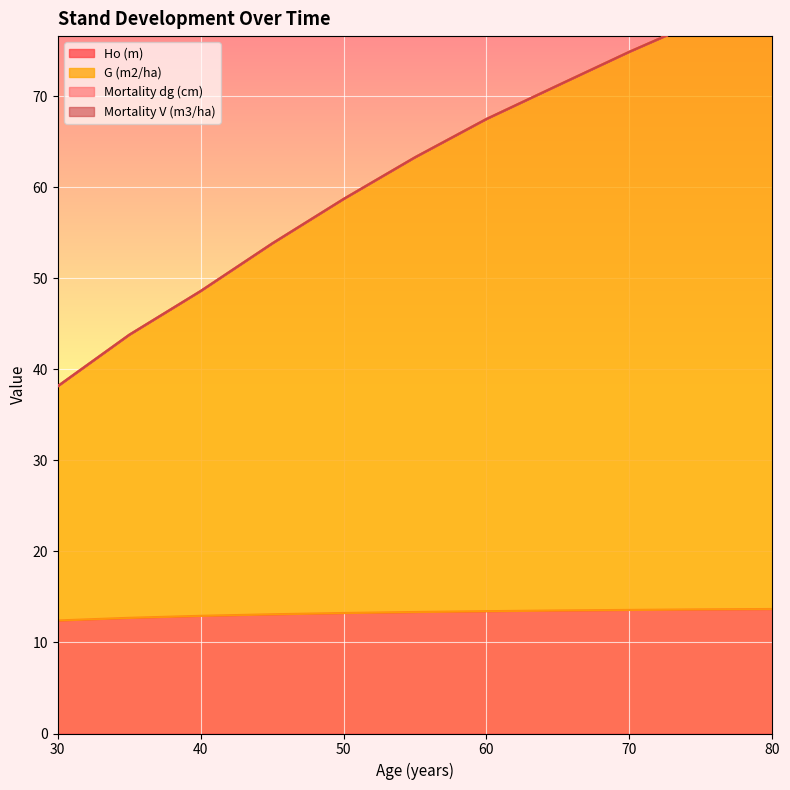

The Ho (m) series shows 5.1 at 70. True or false?

False